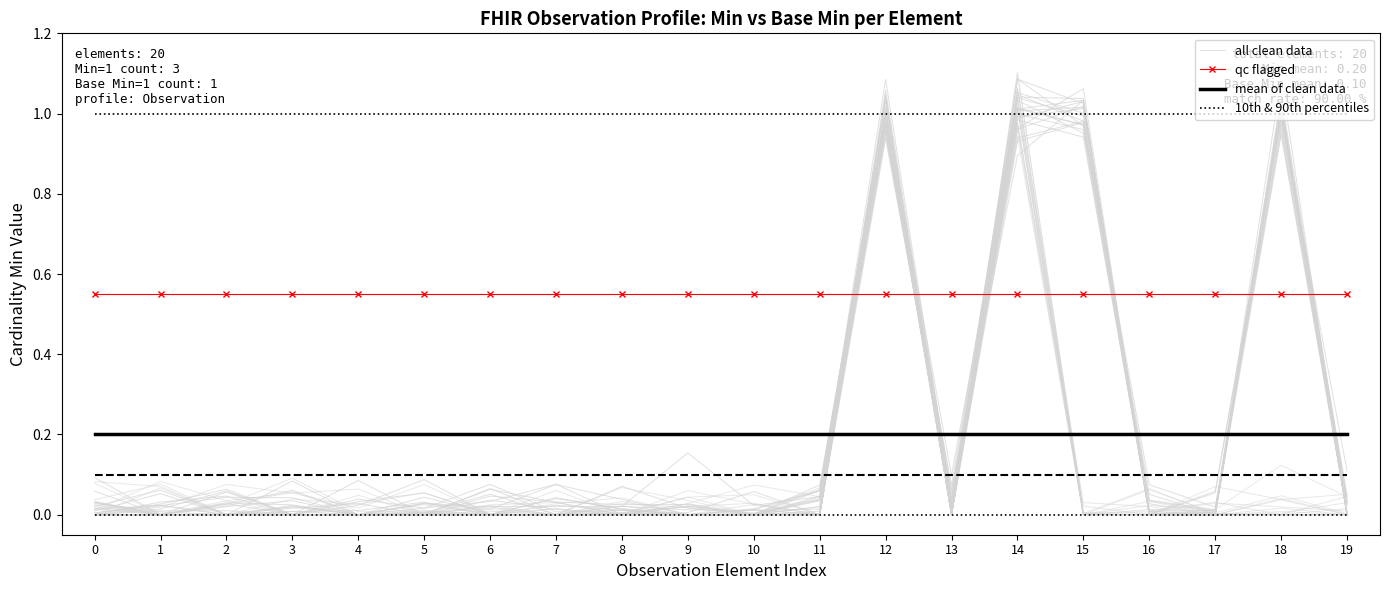

The mean of clean data series shows 0.2 at 10. True or false?

True